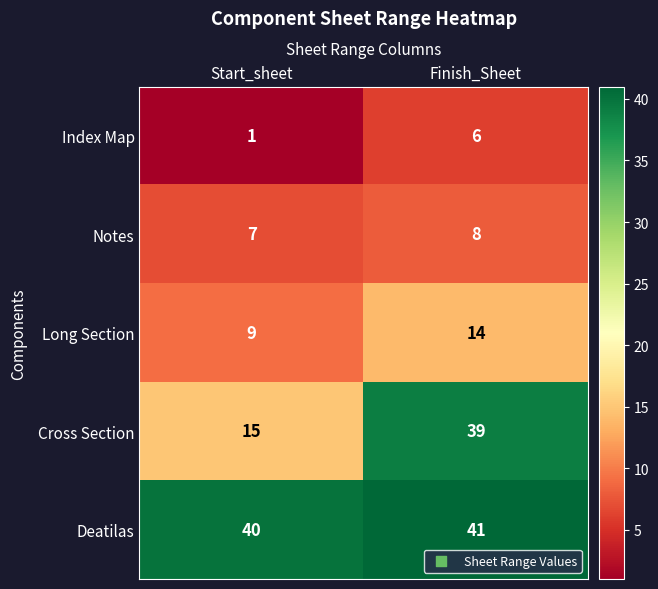

At which category does the chart reach its minimum across all series?

Start_sheet